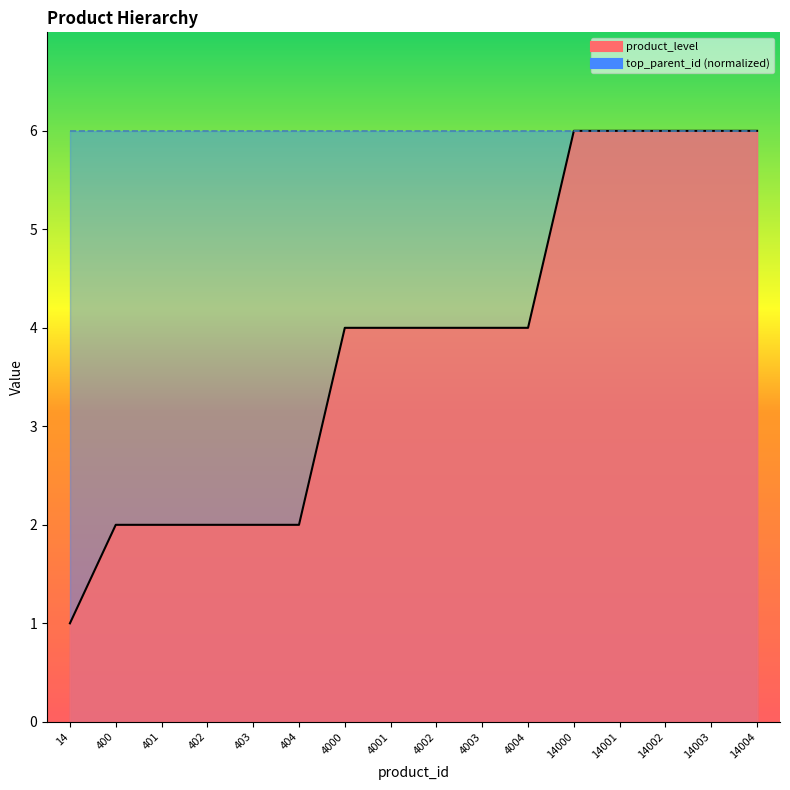

What is the ratio of the value at 4001 to the value at 14004?

0.7